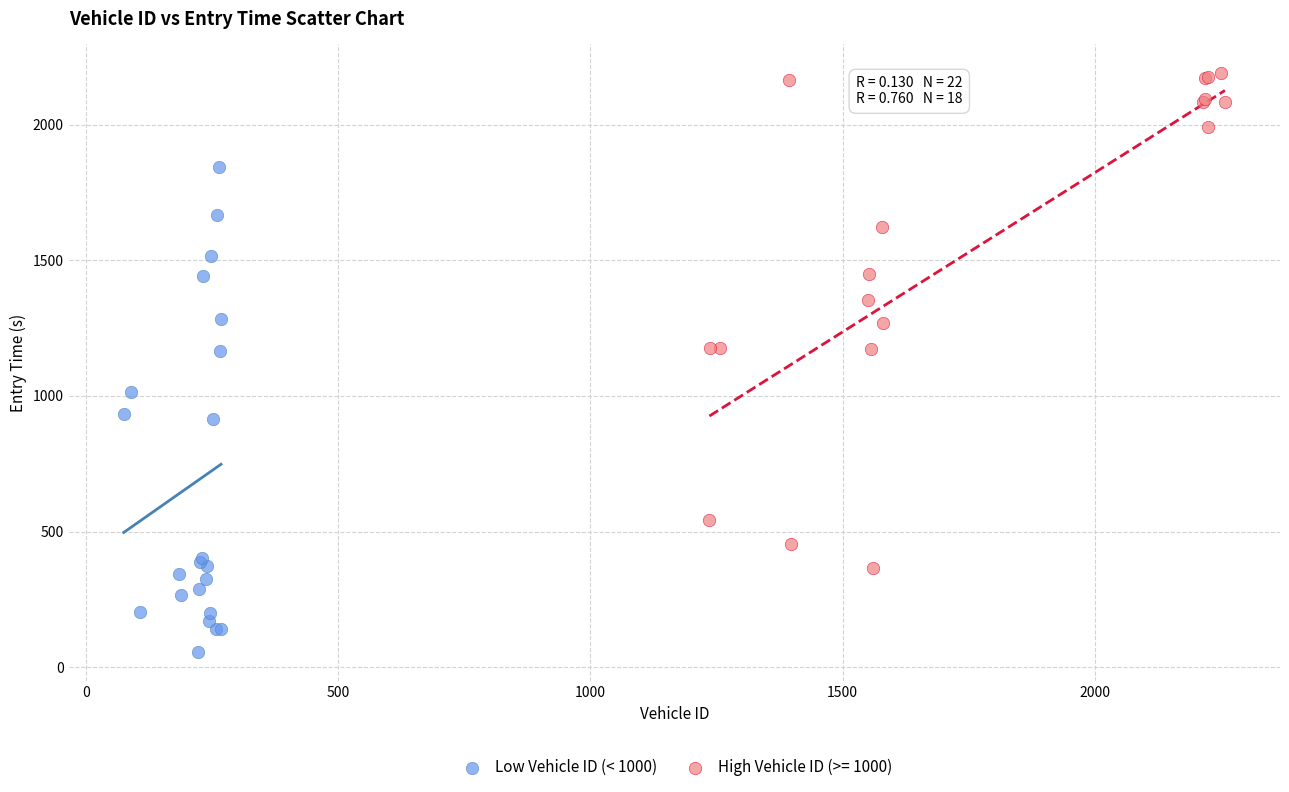

Which series has the widest spread of Y values?

High Vehicle ID (>= 1000)